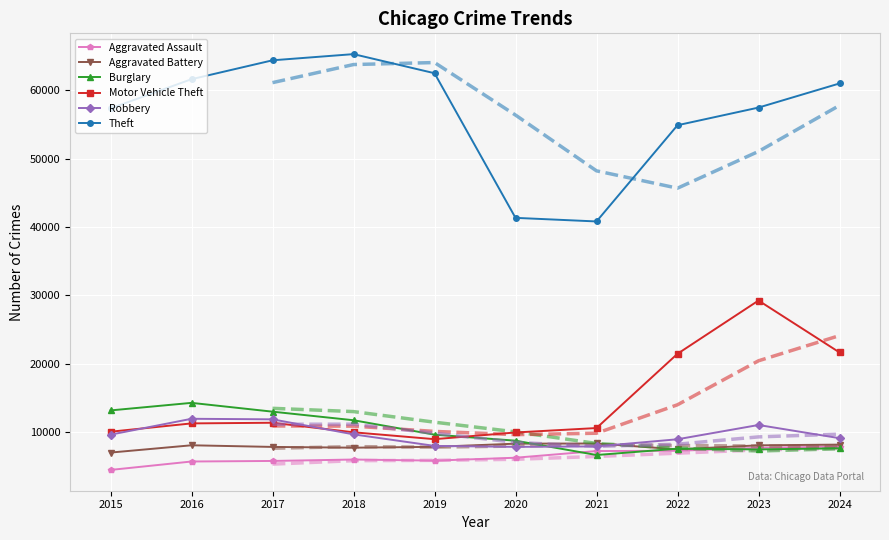

Read the Robbery value at 2018, to the nearest 10.

9680